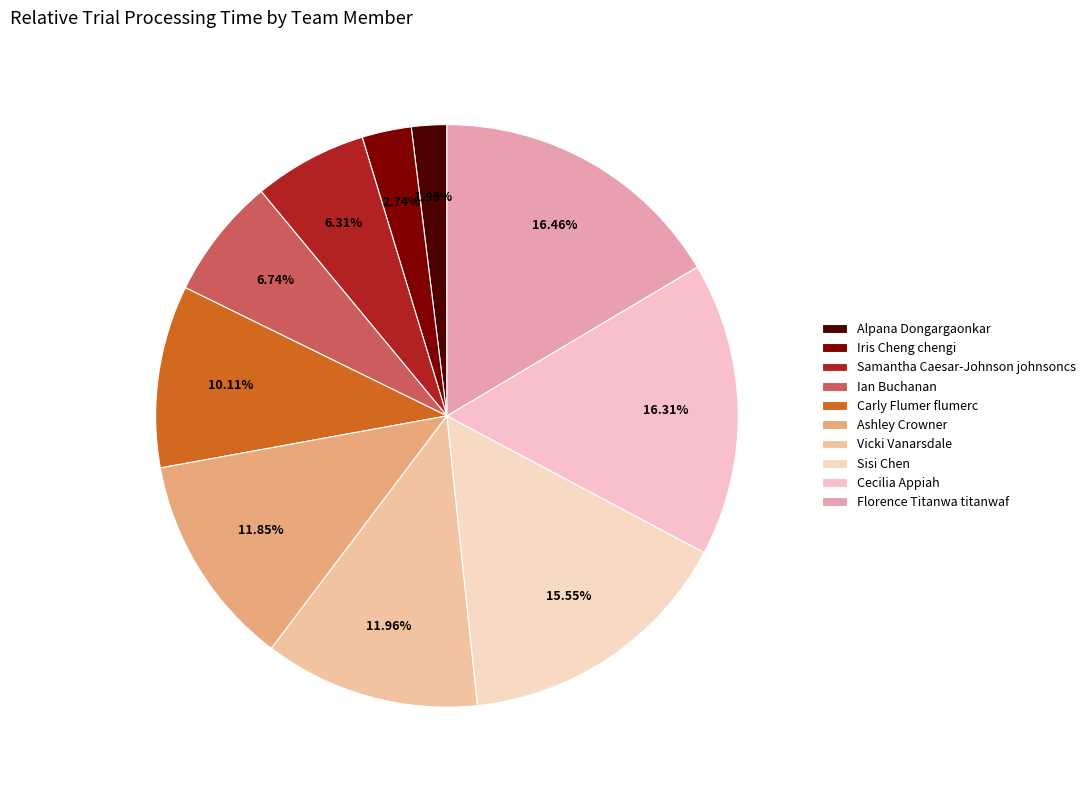

To the nearest percent, what percentage of the pie is Ashley Crowner?

12%